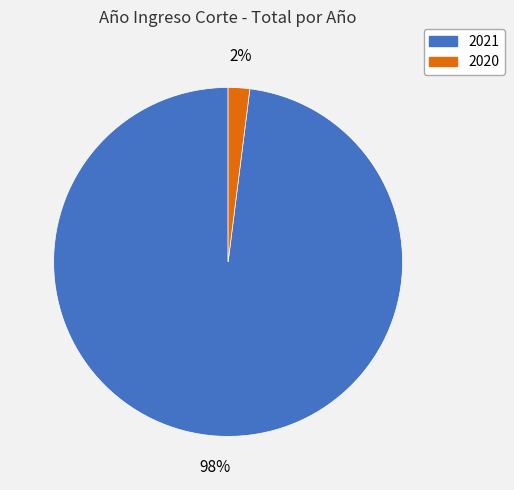

Count the number of slices in the pie.

2